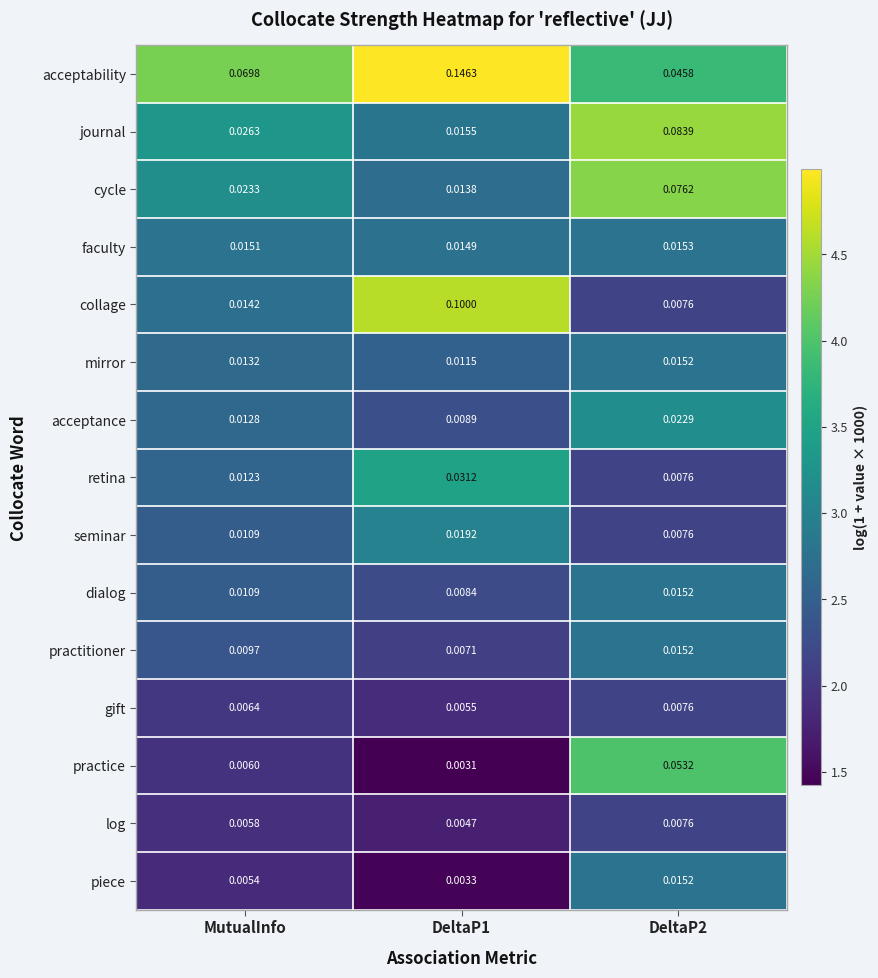

Between MutualInfo and DeltaP1, which series saw the biggest shift?

collage